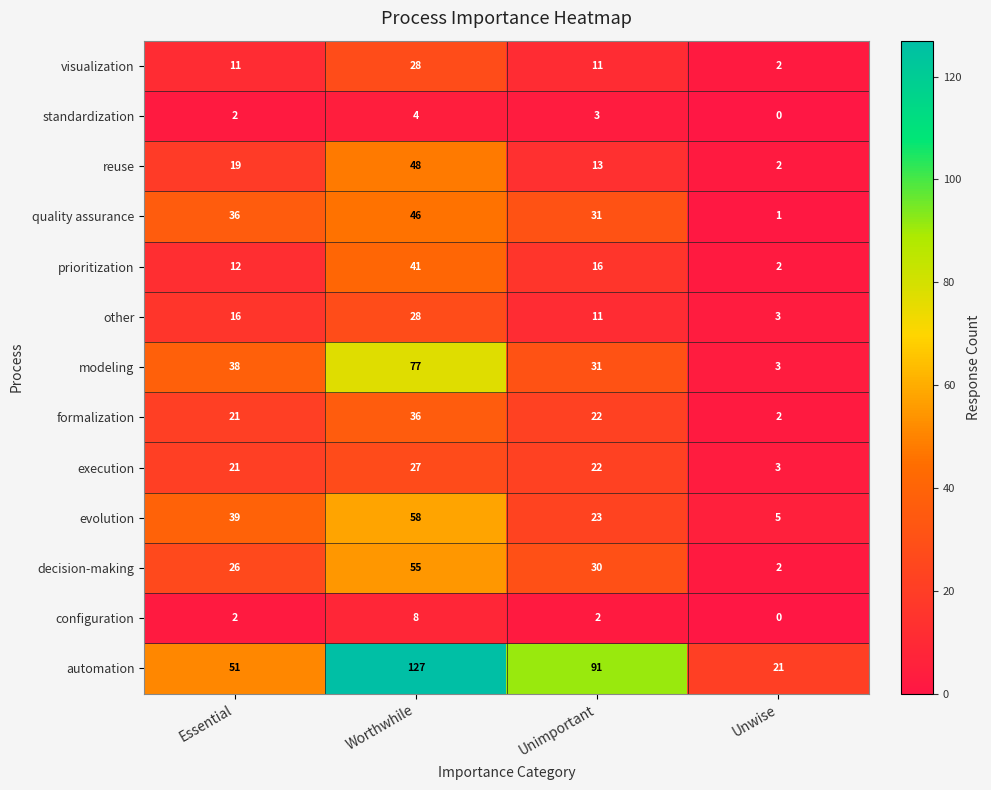

The prioritization series shows 16 at Unimportant. True or false?

True